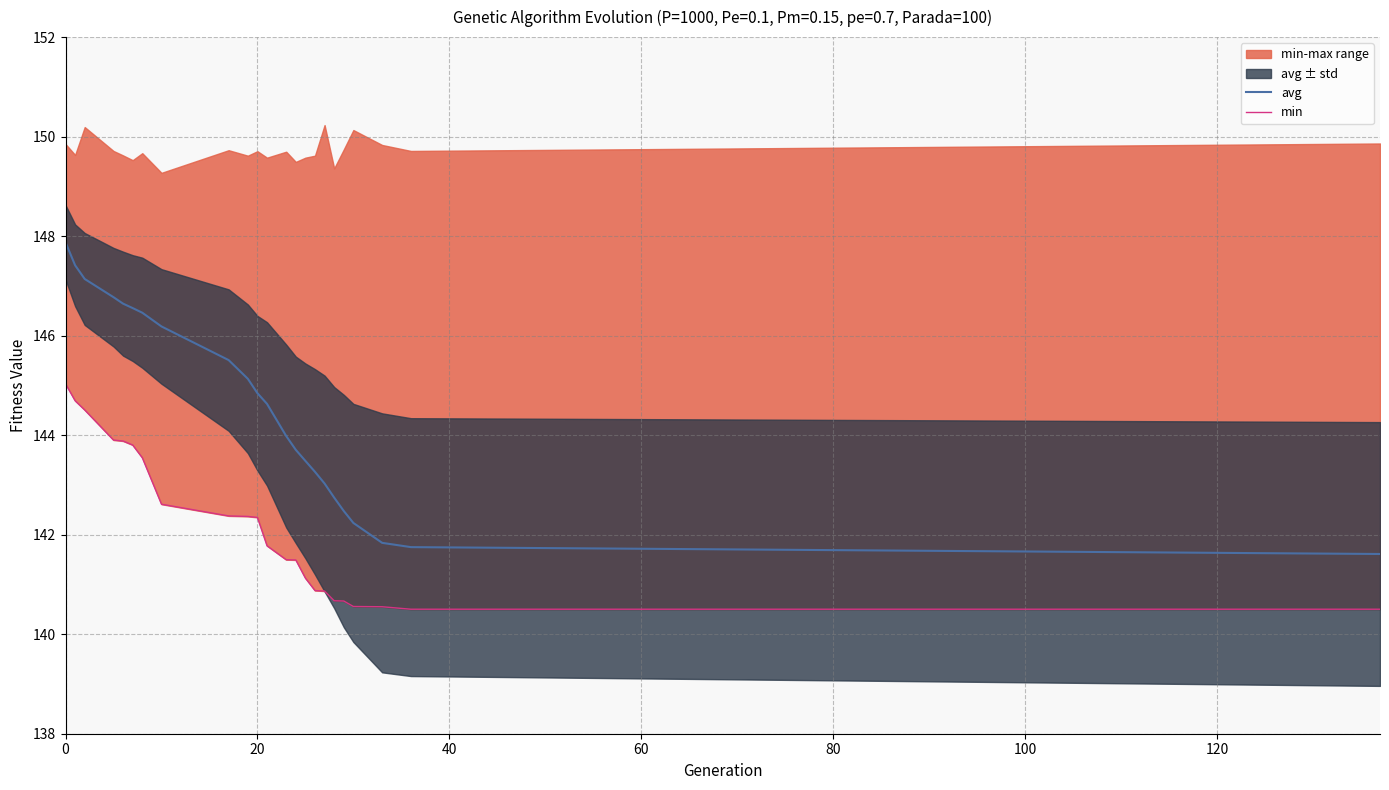

Which series has the largest total across all categories?

avg